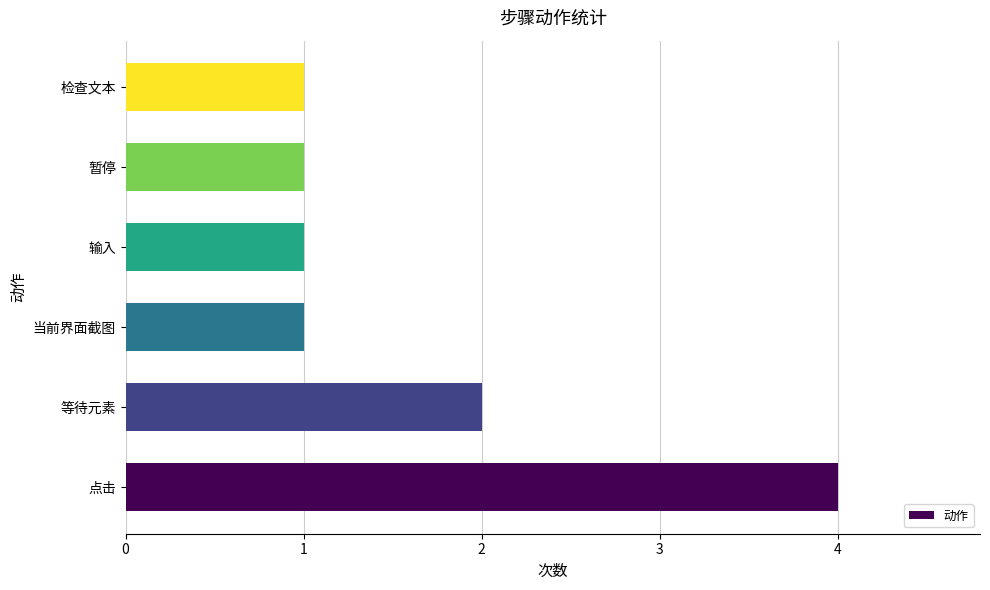

What is the greatest value displayed?

4